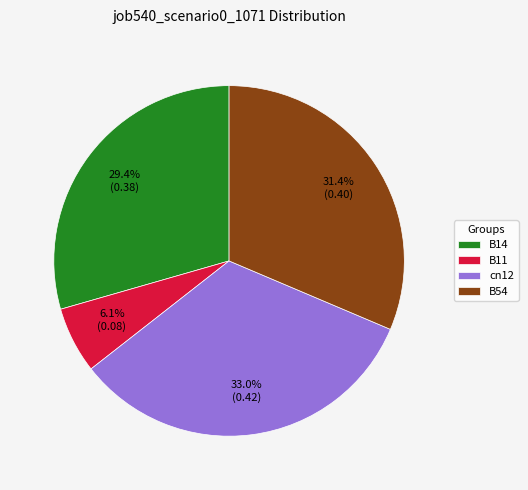

What is the largest slice in the pie chart?

cn12